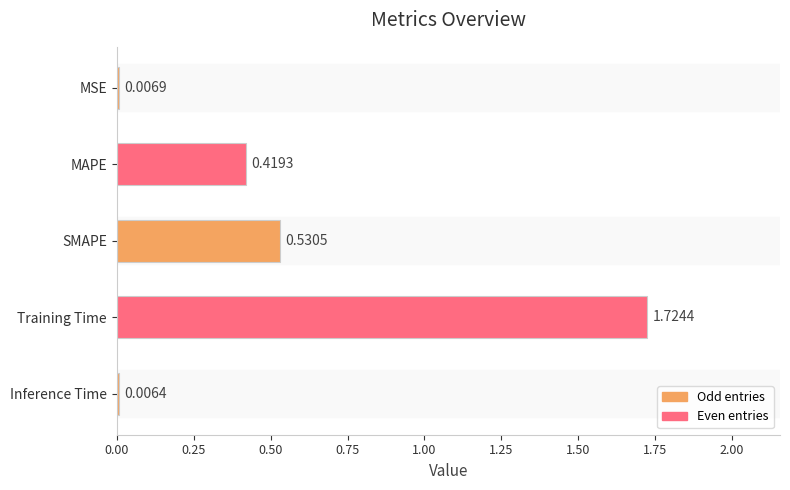

Which category has the highest value across all series?

Training Time